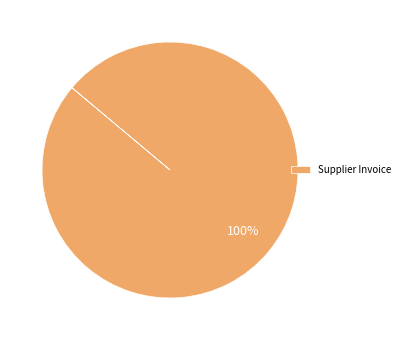

Rank the categories by value from lowest to highest.

Supplier Invoice